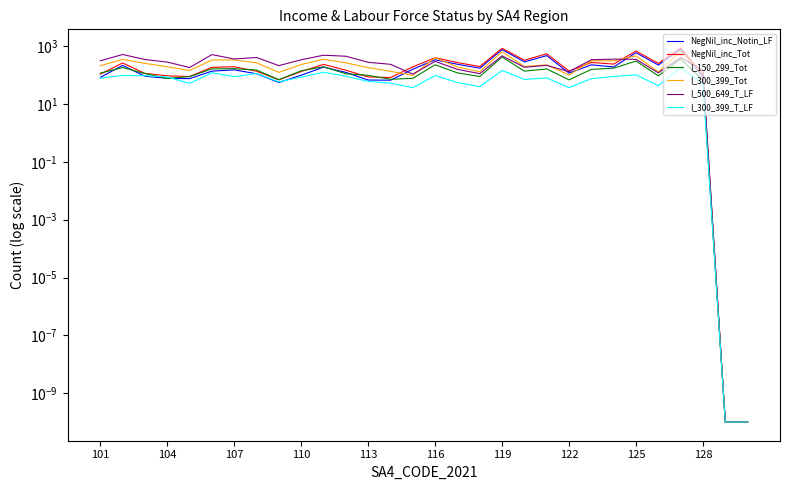

How many lines are shown in the chart?

6